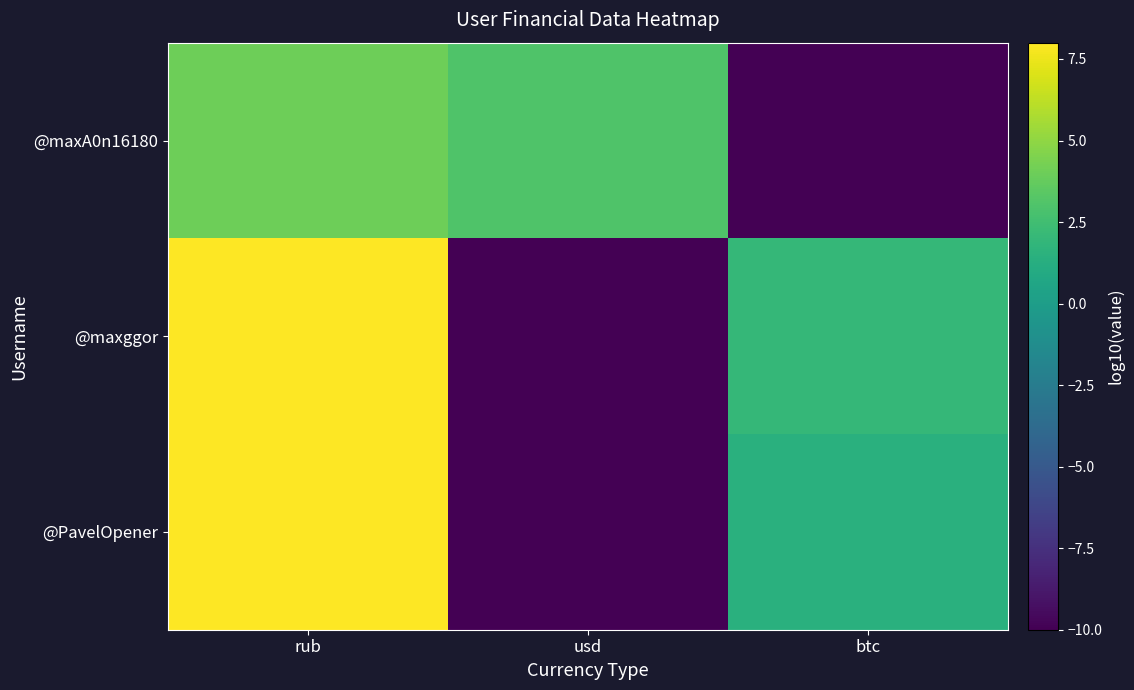

Reading right to left, list all the values displayed in this chart.

@PavelOpener: btc=1.4	usd=-10.0	rub=8.0
@maxggor: btc=2.0	usd=-10.0	rub=8.0
@maxA0n16180: btc=-10.0	usd=3.0	rub=4.1